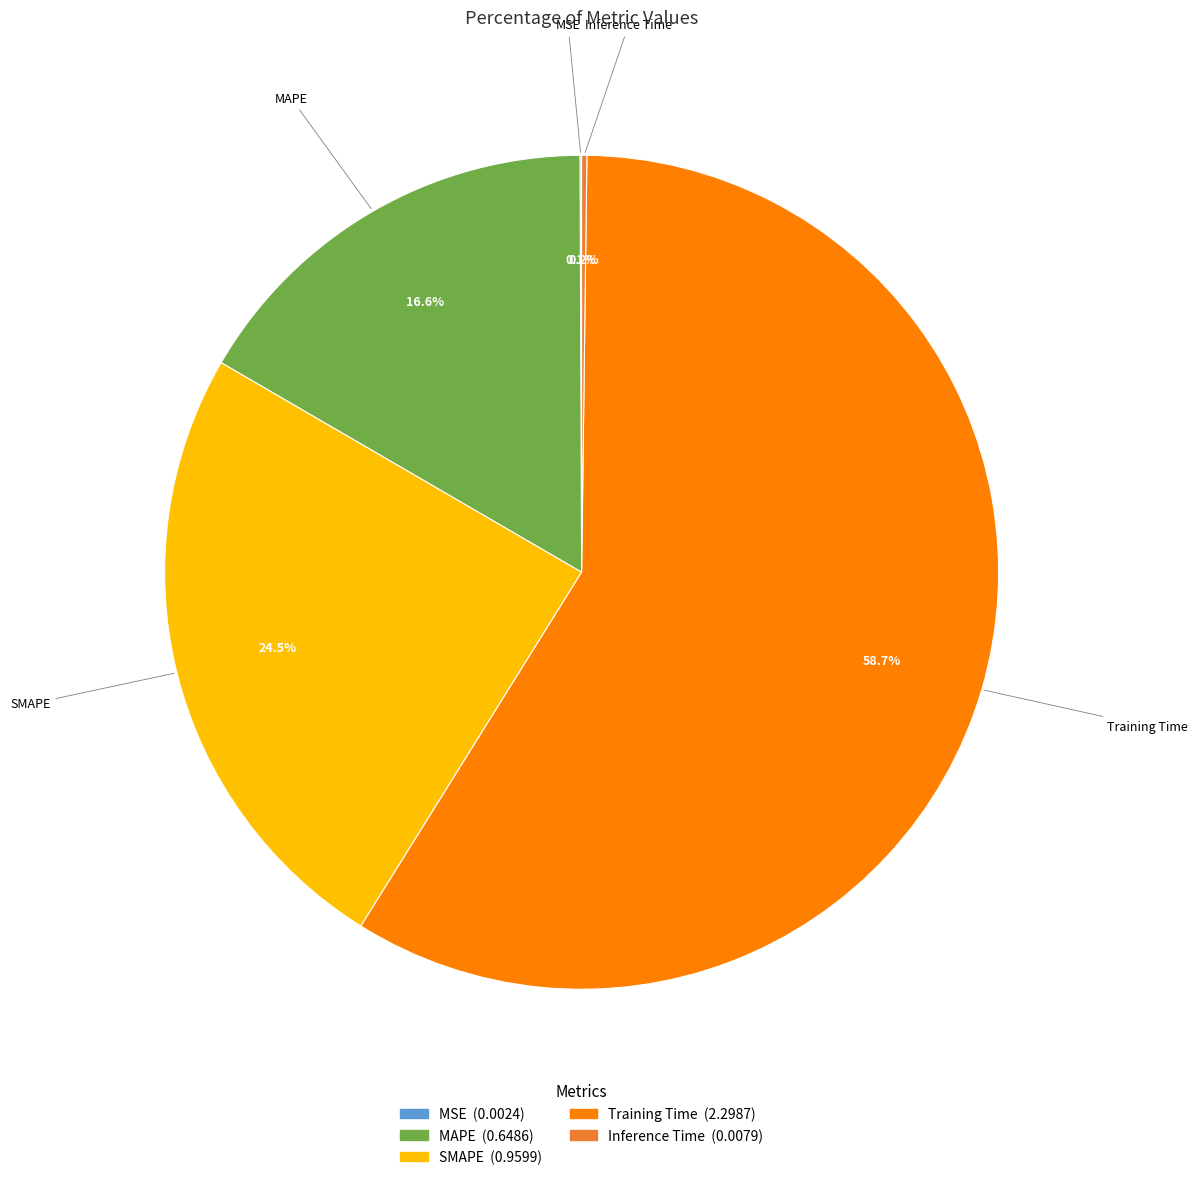

Between MAPE and SMAPE, which is larger?

SMAPE